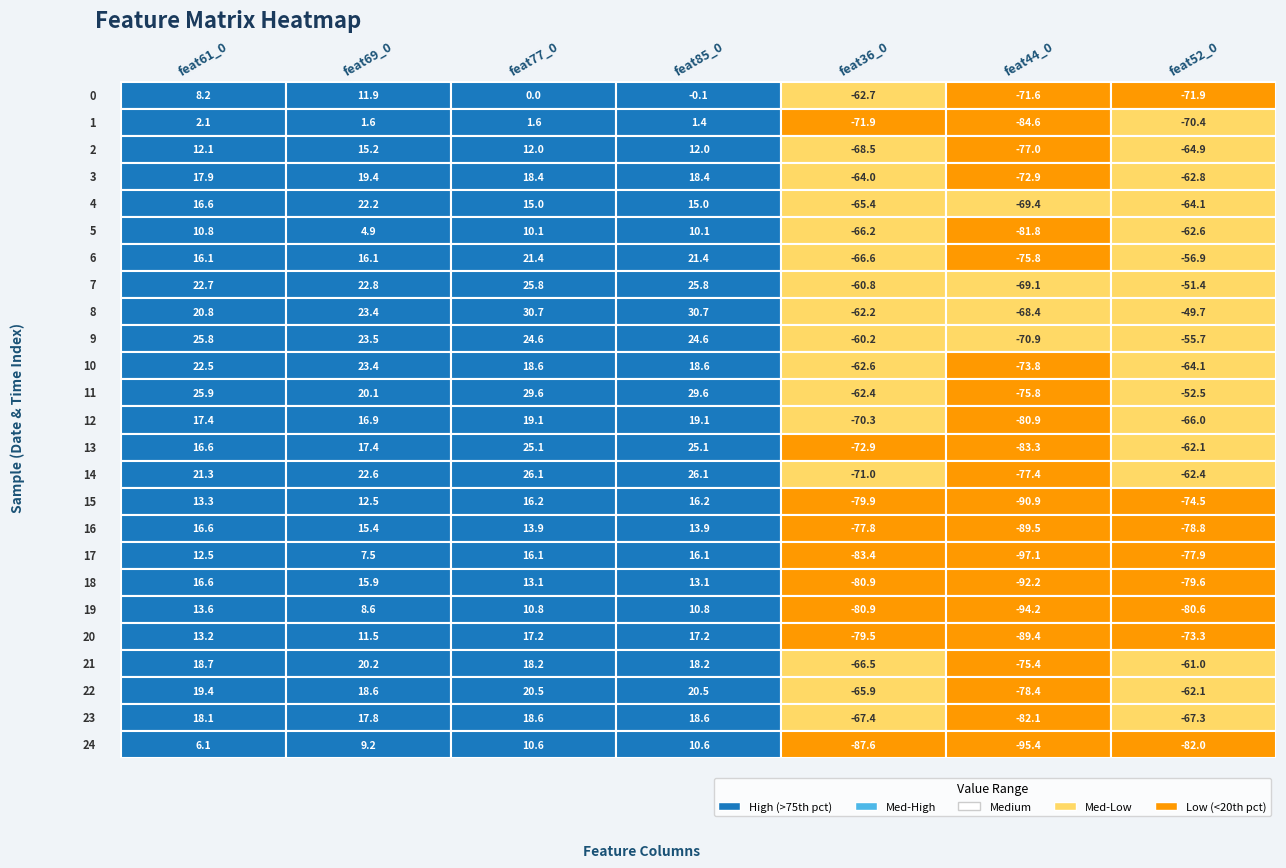

Reading left to right, list all the values displayed in this chart.

0: 0=8.2	1=11.9	2=0.0	3=-0.1	4=-62.7	5=-71.6	6=-71.9
1: 0=2.1	1=1.6	2=1.6	3=1.4	4=-71.9	5=-84.6	6=-70.4
2: 0=12.1	1=15.2	2=12.0	3=12.0	4=-68.5	5=-77.0	6=-64.9
3: 0=17.9	1=19.4	2=18.4	3=18.4	4=-64.0	5=-72.9	6=-62.8
4: 0=16.6	1=22.2	2=15.0	3=15.0	4=-65.4	5=-69.4	6=-64.1
5: 0=10.8	1=4.9	2=10.1	3=10.1	4=-66.2	5=-81.8	6=-62.6
6: 0=16.1	1=16.1	2=21.4	3=21.4	4=-66.6	5=-75.8	6=-56.9
7: 0=22.7	1=22.8	2=25.8	3=25.8	4=-60.8	5=-69.1	6=-51.4
8: 0=20.8	1=23.4	2=30.7	3=30.7	4=-62.2	5=-68.4	6=-49.7
9: 0=25.8	1=23.5	2=24.6	3=24.6	4=-60.2	5=-70.9	6=-55.7
10: 0=22.5	1=23.4	2=18.6	3=18.6	4=-62.6	5=-73.8	6=-64.1
11: 0=25.9	1=20.1	2=29.6	3=29.6	4=-62.4	5=-75.8	6=-52.5
12: 0=17.4	1=16.9	2=19.1	3=19.1	4=-70.3	5=-80.9	6=-66.0
13: 0=16.6	1=17.4	2=25.1	3=25.1	4=-72.9	5=-83.3	6=-62.1
14: 0=21.3	1=22.6	2=26.1	3=26.1	4=-71.0	5=-77.4	6=-62.4
15: 0=13.3	1=12.5	2=16.2	3=16.2	4=-79.9	5=-90.9	6=-74.5
16: 0=16.6	1=15.4	2=13.9	3=13.9	4=-77.8	5=-89.5	6=-78.8
17: 0=12.5	1=7.5	2=16.1	3=16.1	4=-83.4	5=-97.1	6=-77.9
18: 0=16.6	1=15.9	2=13.1	3=13.1	4=-80.9	5=-92.2	6=-79.6
19: 0=13.6	1=8.6	2=10.8	3=10.8	4=-80.9	5=-94.2	6=-80.6
20: 0=13.2	1=11.5	2=17.2	3=17.2	4=-79.5	5=-89.4	6=-73.3
21: 0=18.7	1=20.2	2=18.2	3=18.2	4=-66.5	5=-75.4	6=-61.0
22: 0=19.4	1=18.6	2=20.5	3=20.5	4=-65.9	5=-78.4	6=-62.1
23: 0=18.1	1=17.8	2=18.6	3=18.6	4=-67.4	5=-82.1	6=-67.3
24: 0=6.1	1=9.2	2=10.6	3=10.6	4=-87.6	5=-95.4	6=-82.0